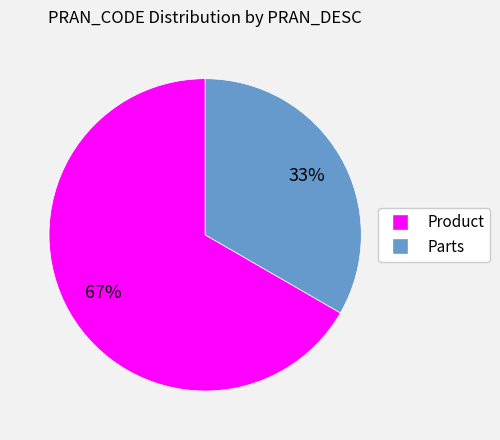

The Product slice represents 76% of the pie. True or false?

False